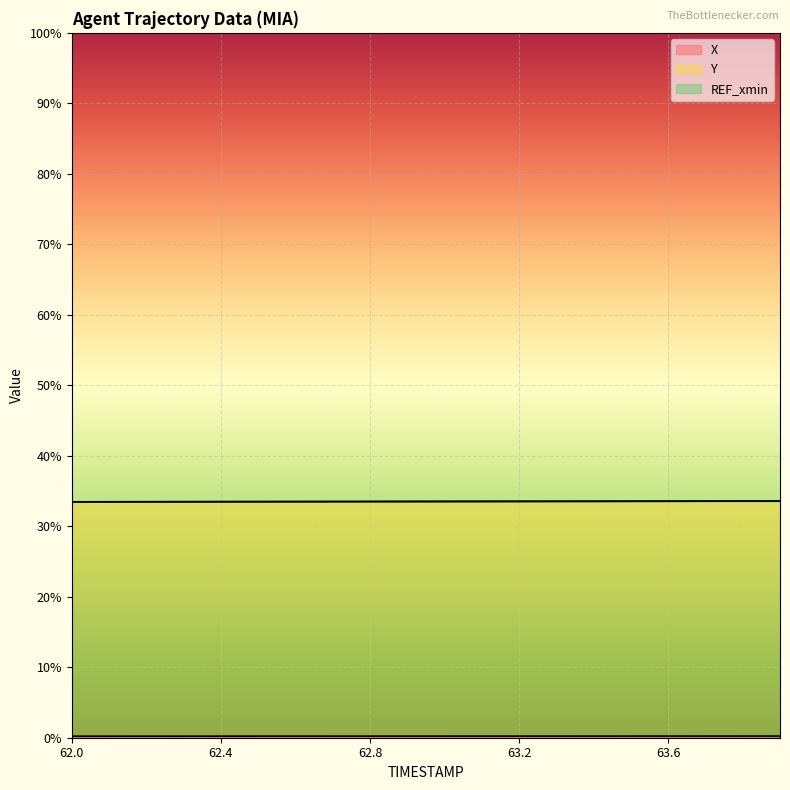

Which category has the highest value across all series?

63.9